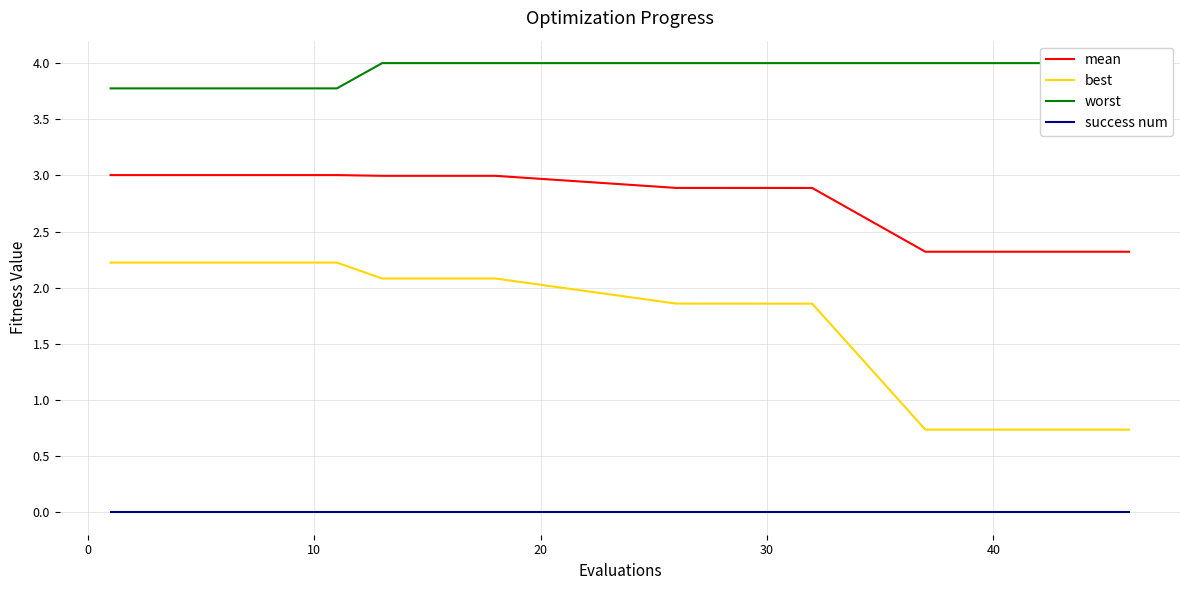

Is this an area chart (filled region under the line)?

No